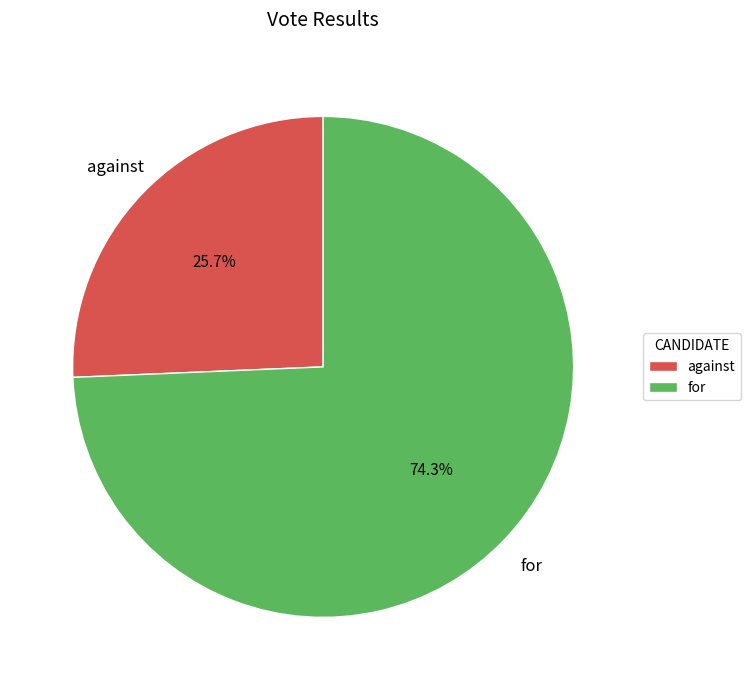

Is there a majority slice in this chart?

Yes